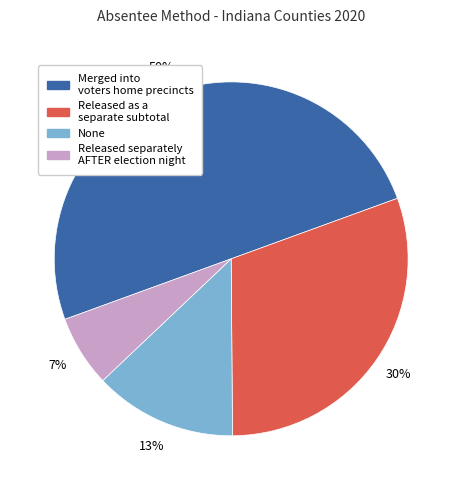

Which category has the biggest portion of the pie?

Merged into voters home precincts